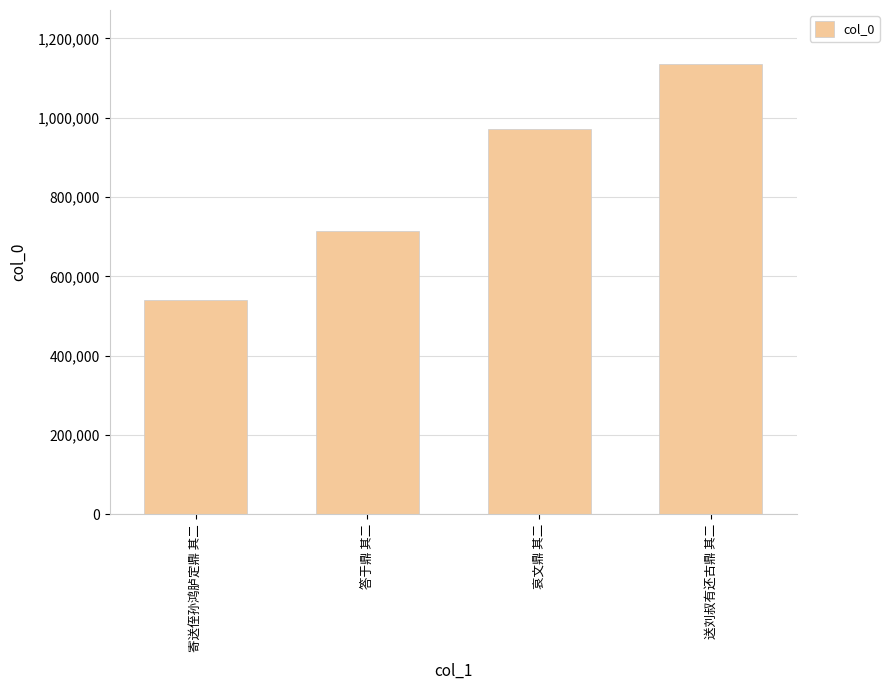

What is the difference between the values at 答于鼎 其二 and 哀文鼎 其二?

256172